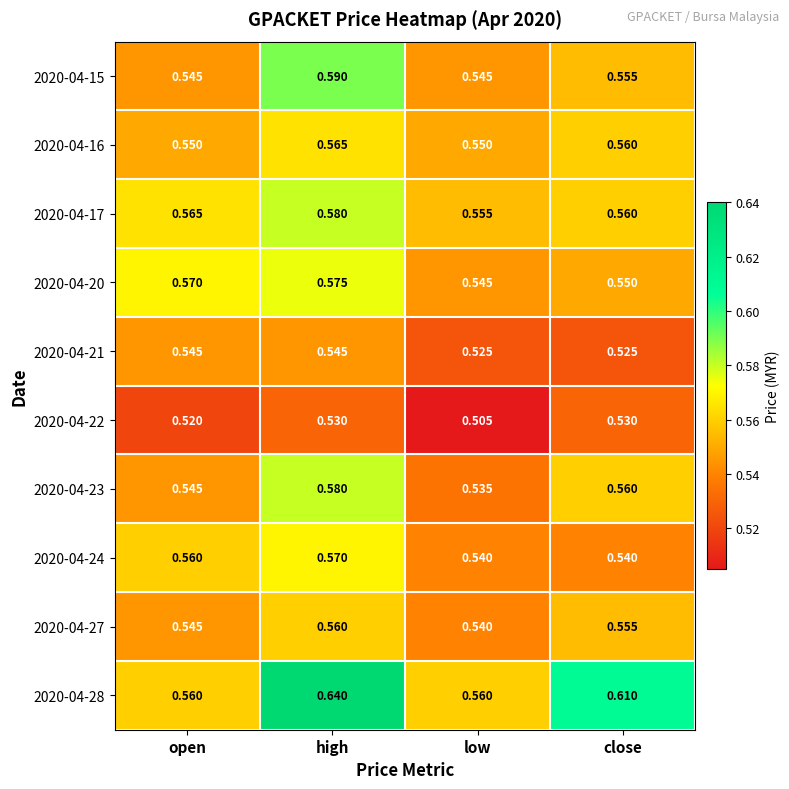

List the labels in order of 2020-04-17 value, largest first.

high, open, close, low